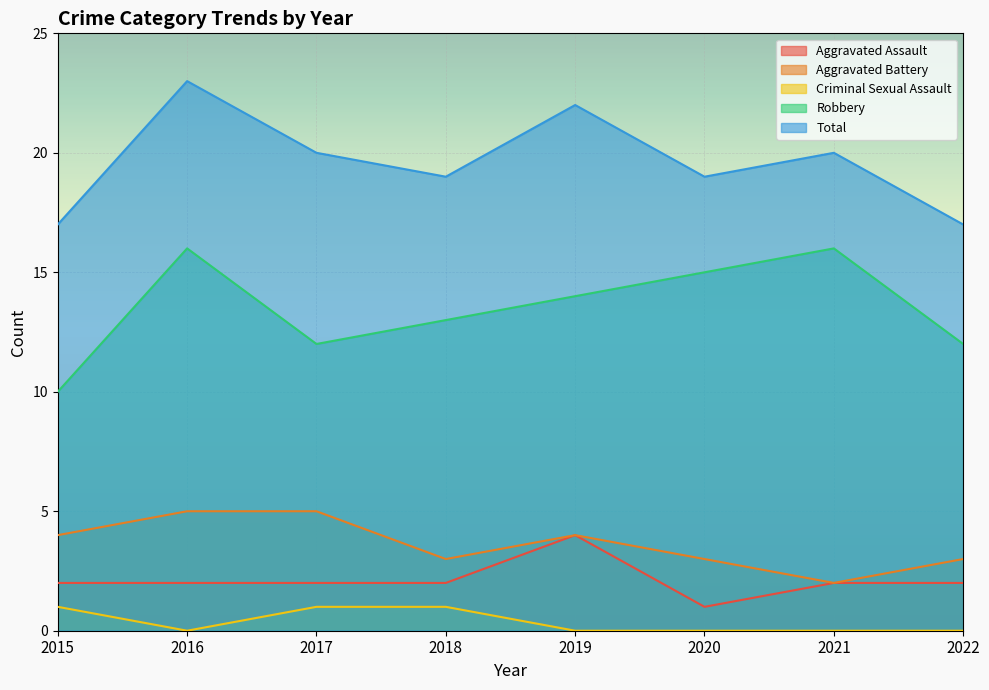

True or false: Criminal Sexual Assault and Aggravated Battery cross at least once.

False